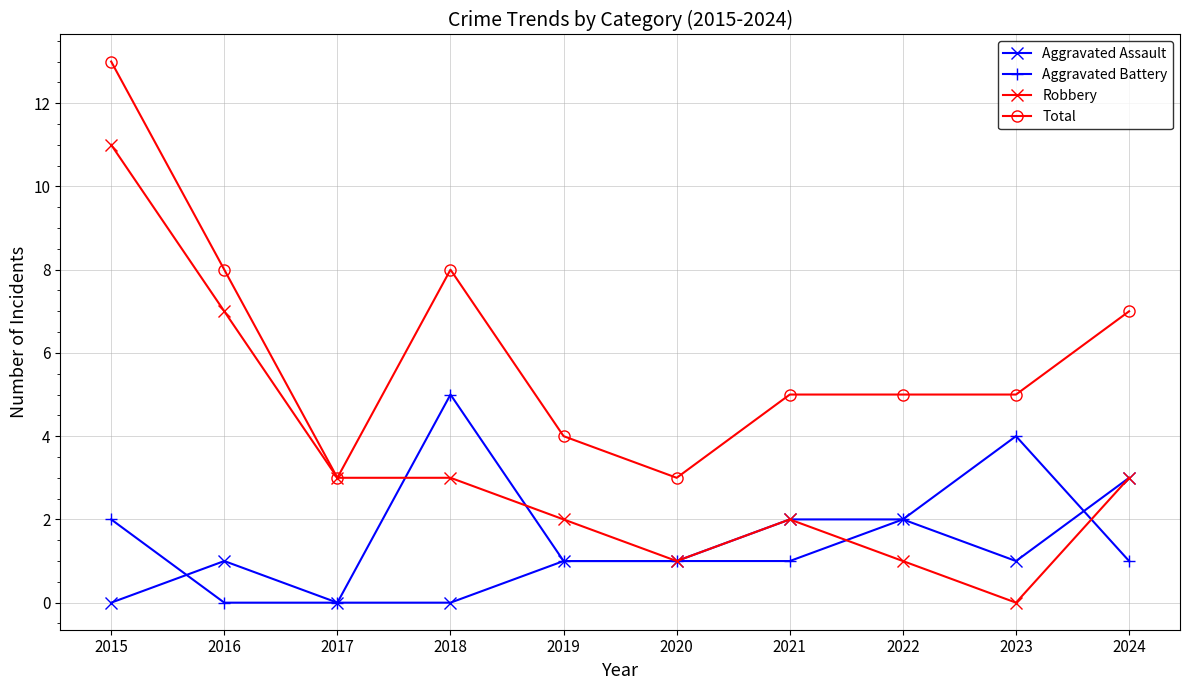

The Robbery series shows 1 at 2024. True or false?

False